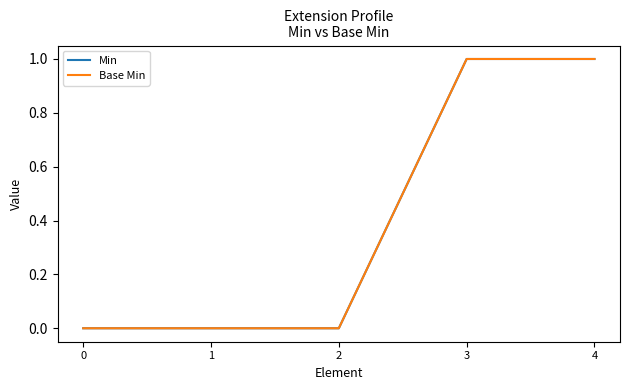

How many lines are shown in the chart?

2